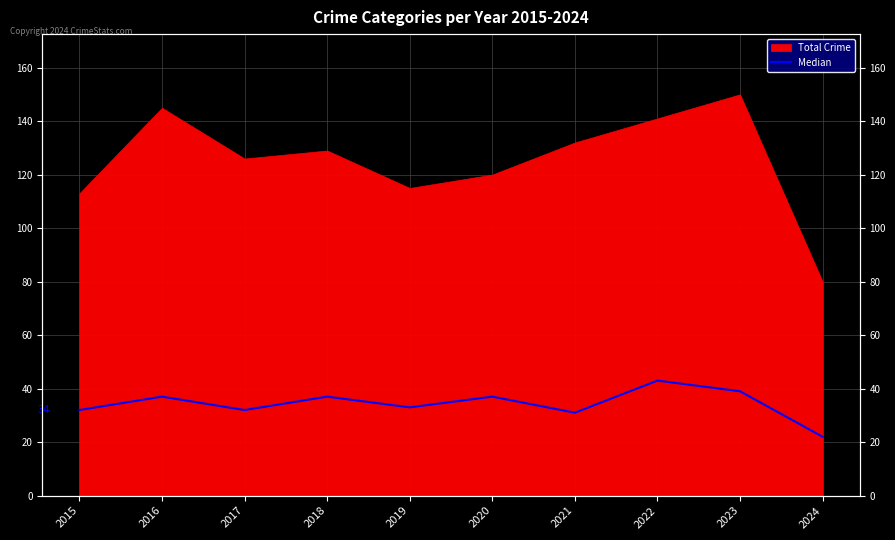

Which label corresponds to the smallest value in the chart?

2024